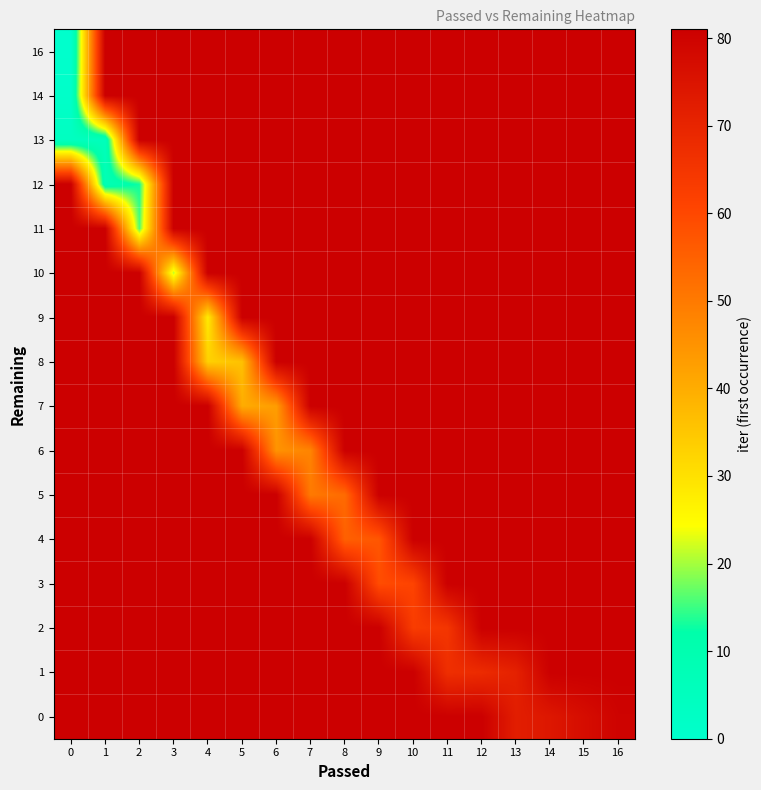

What is the spread (max minus min) of values at 7?

33